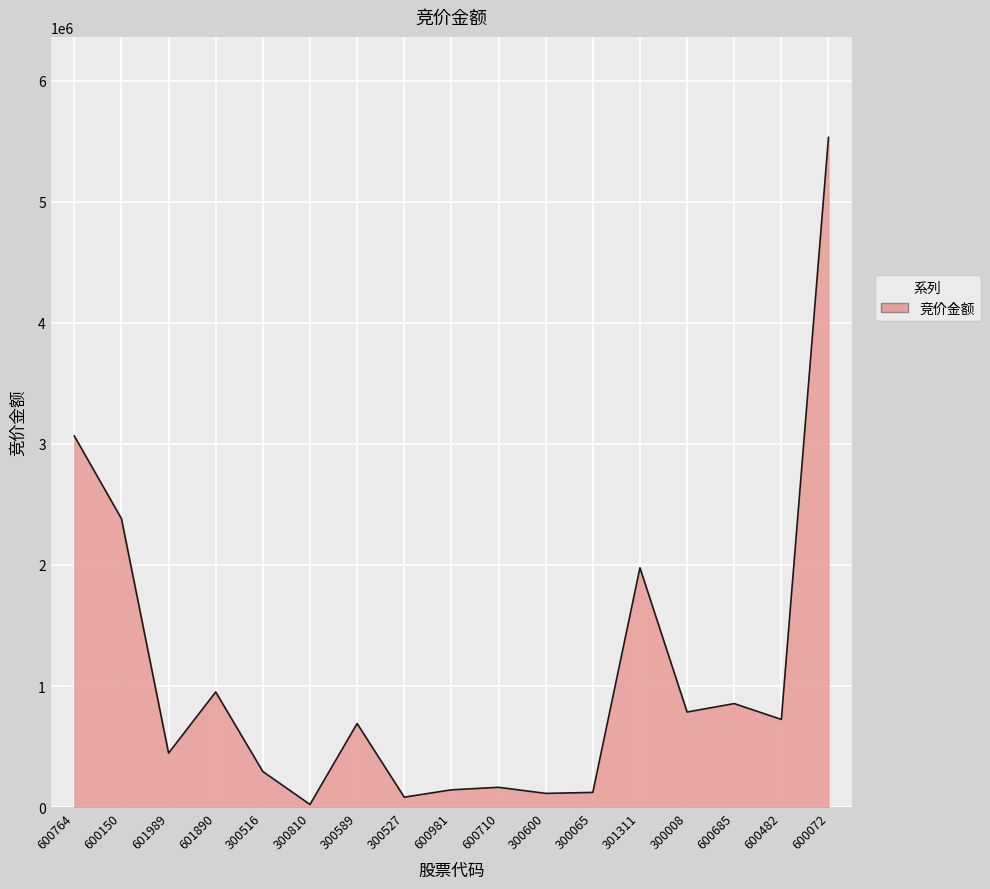

At which category does the chart reach its peak across all series?

600072